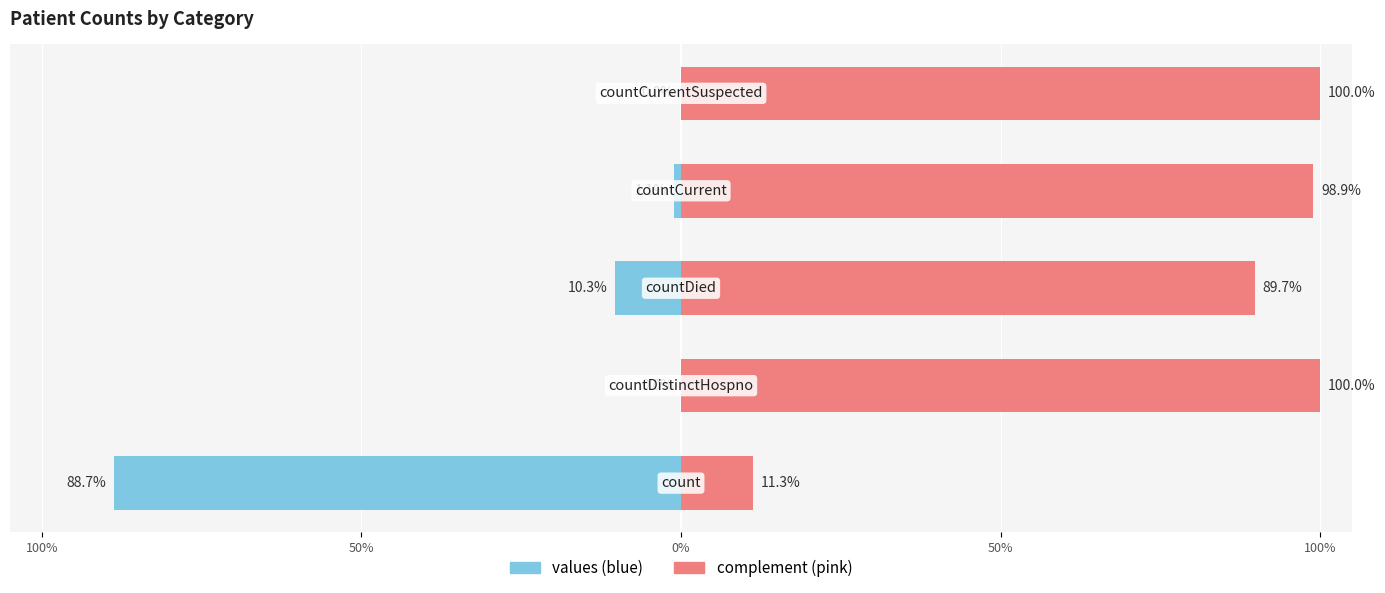

Reading left to right, extract all data points from this chart.

values: -88.7	0.0	-10.3	-1.1	0.0
complement: 11.3	100.0	89.7	98.9	100.0